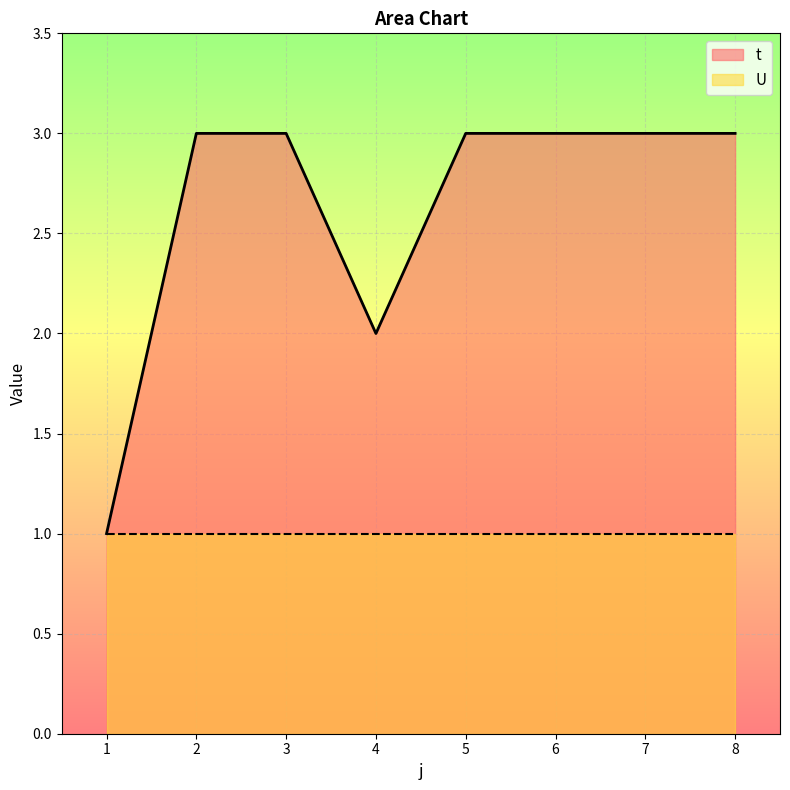

How many lines are shown in the chart?

2